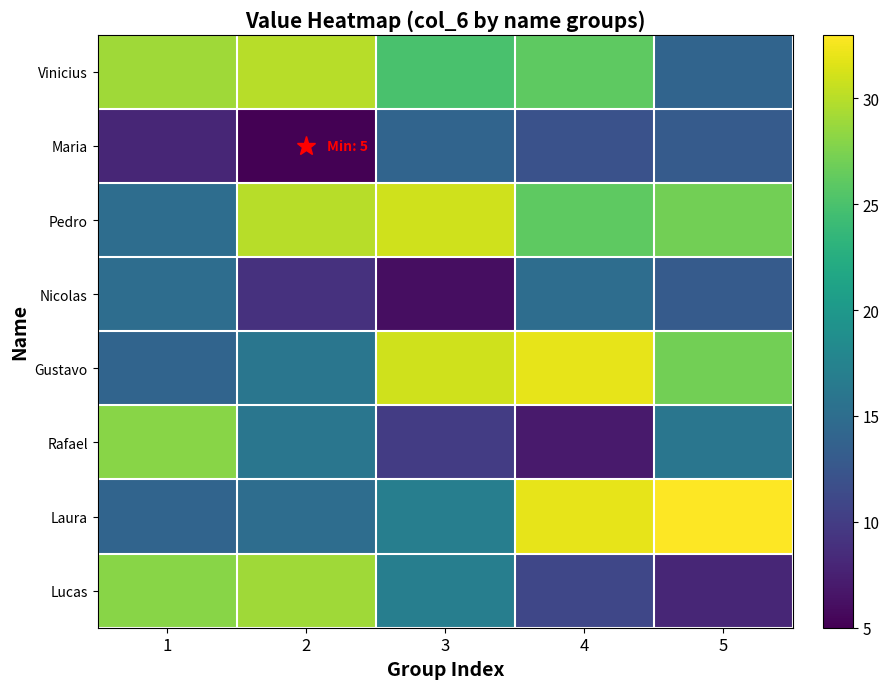

At 4, list the series in order from smallest to largest.

Rafael, Lucas, Maria, Nicolas, Vinicius, Pedro, Gustavo, Laura